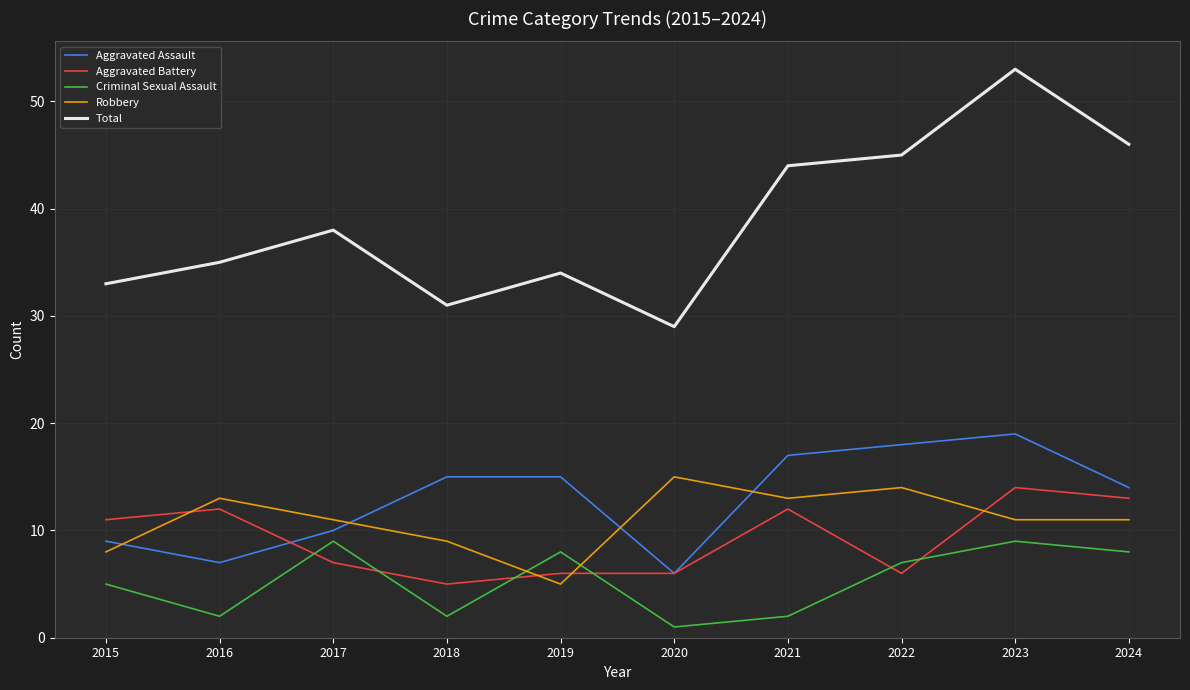

Where do Aggravated Battery and Criminal Sexual Assault first cross each other?

2016 and 2017